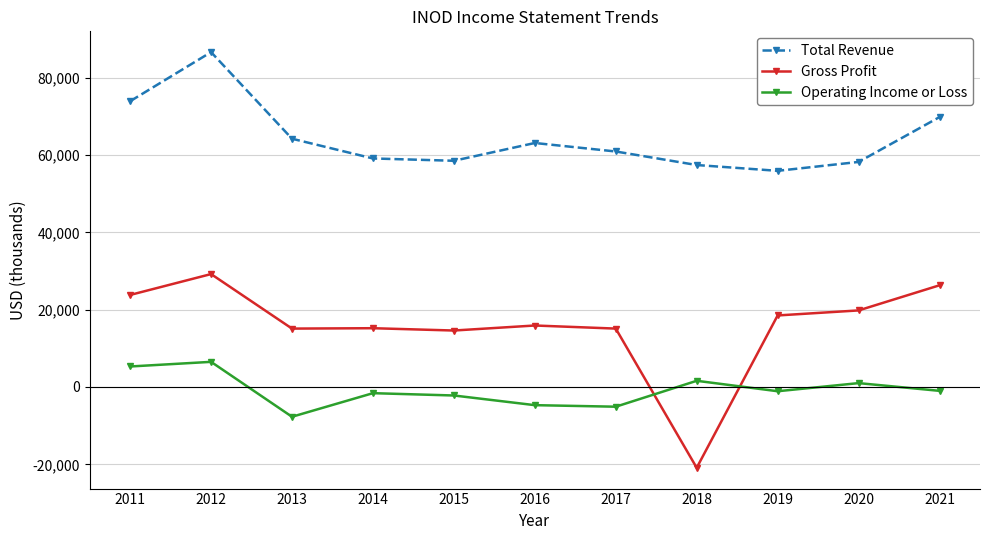

How many interior local peaks does the Operating Income or Loss series have?

4